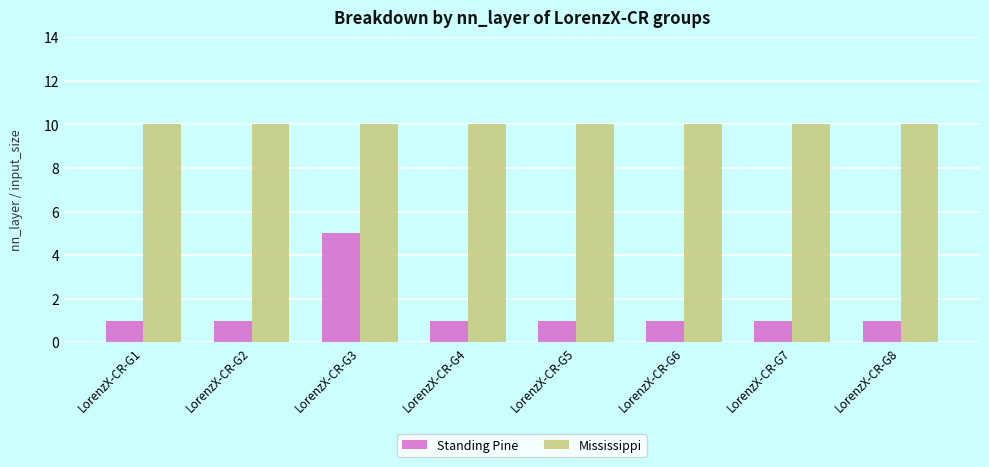

List the series in order of their peak value, lowest first.

Standing Pine, Mississippi